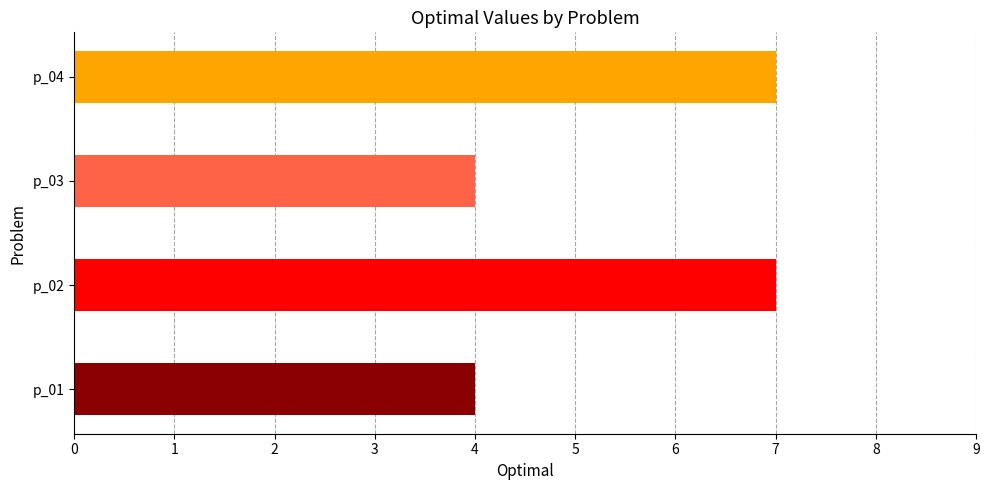

What is the difference between the maximum and minimum values?

3